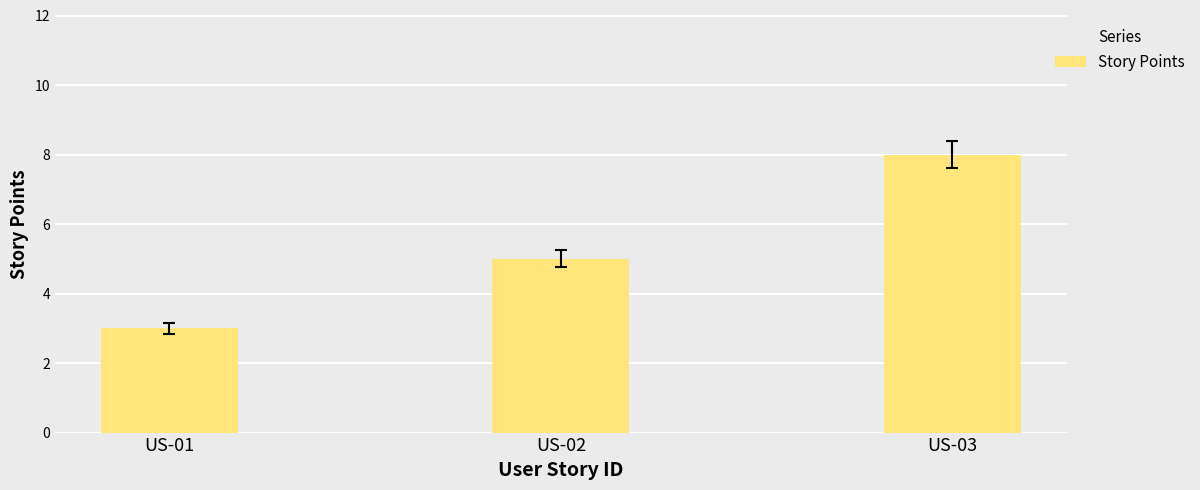

What is the minimum value shown in the chart?

3